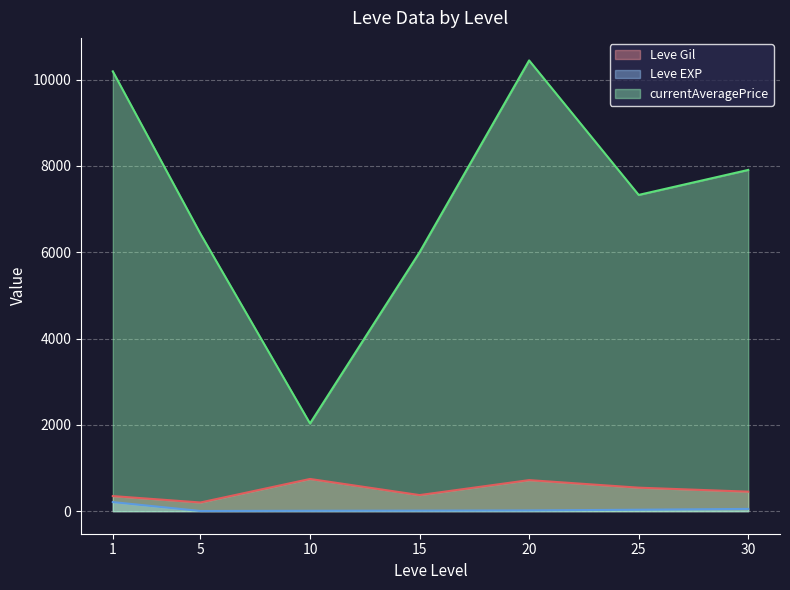

Which category has the highest value in the Leve EXP (line) series?

1